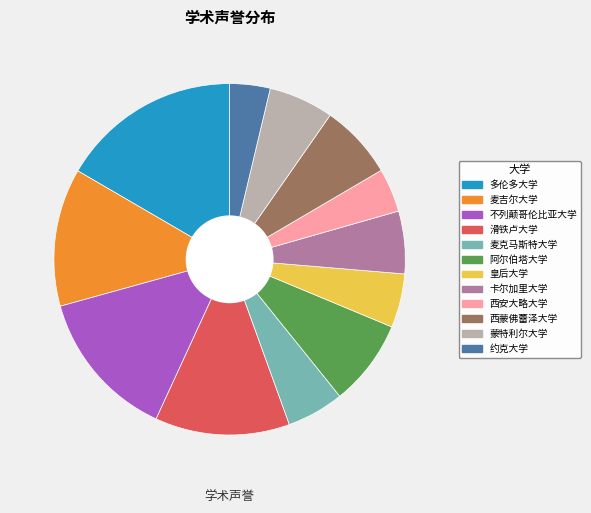

Which has a higher value, 麦克马斯特大学 or 不列颠哥伦比亚大学?

不列颠哥伦比亚大学